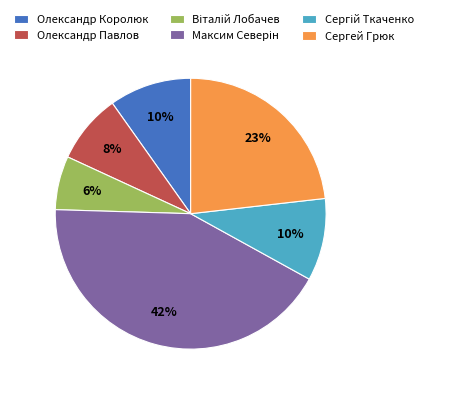

To the nearest percent, what is the difference between the Сергей Грюк and Олександр Павлов slice percentages?

15%